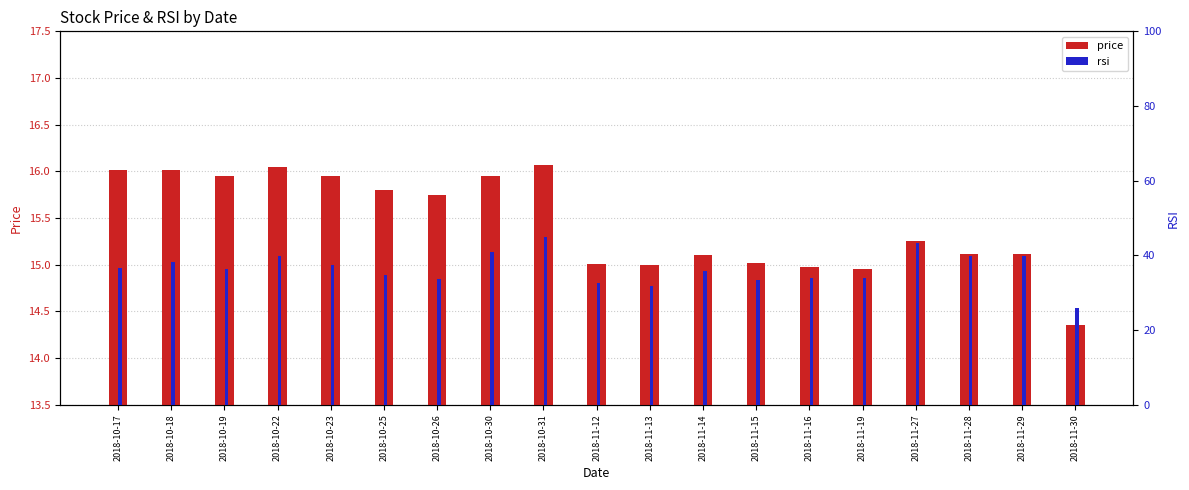

What is the difference between the maximum and minimum values in the price series?

1.7